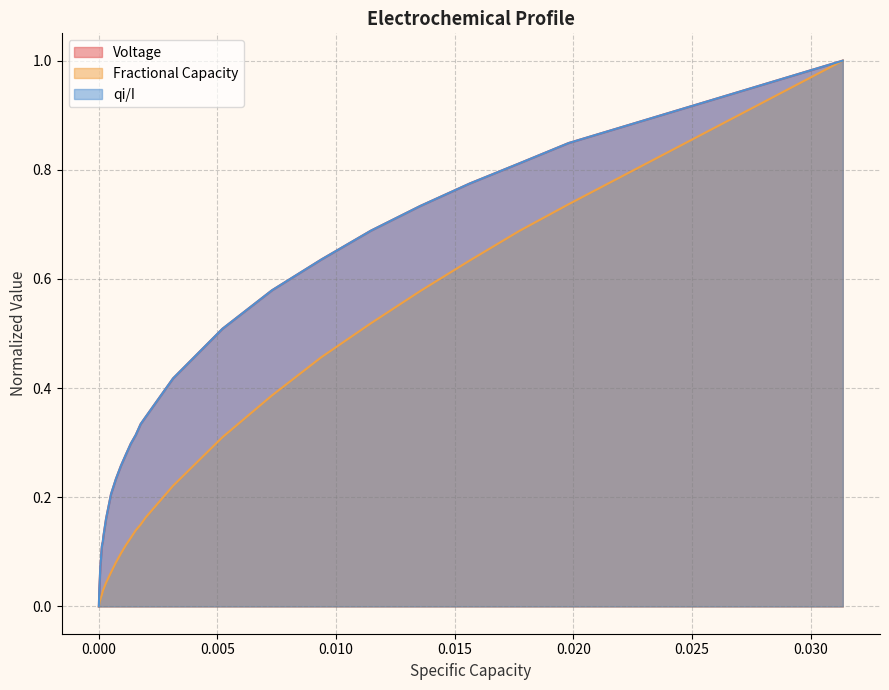

Reading left to right, what are all the values shown in this chart?

Voltage: 0.0	0.0	0.1	0.1	0.1	0.1	0.1	0.1	0.1	0.1	0.2	0.2	0.2	0.3	0.3	0.3	0.3	0.3	0.3	0.4	0.5	0.6	0.6	0.7	0.7	0.8	0.8	0.8	1.0
Fractional Capacity: 0.0	0.0	0.0	0.0	0.0	0.0	0.0	0.0	0.0	0.0	0.0	0.1	0.1	0.1	0.1	0.1	0.1	0.2	0.2	0.2	0.3	0.4	0.5	0.5	0.6	0.6	0.7	0.7	1.0
qi/I: 0.0	0.0	0.1	0.1	0.1	0.1	0.1	0.1	0.1	0.1	0.2	0.2	0.2	0.3	0.3	0.3	0.3	0.3	0.3	0.4	0.5	0.6	0.6	0.7	0.7	0.8	0.8	0.8	1.0